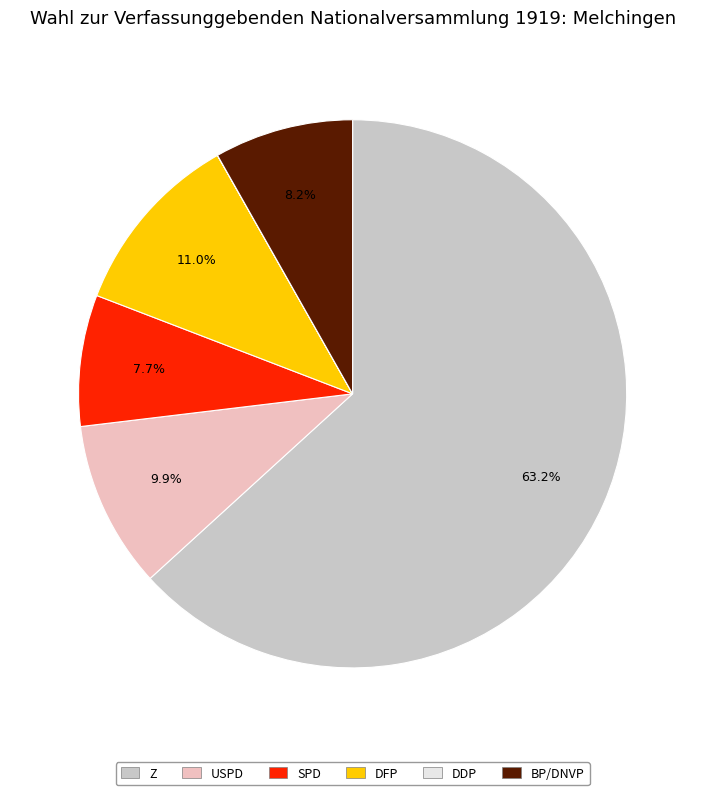

Does any single category account for the majority?

Yes